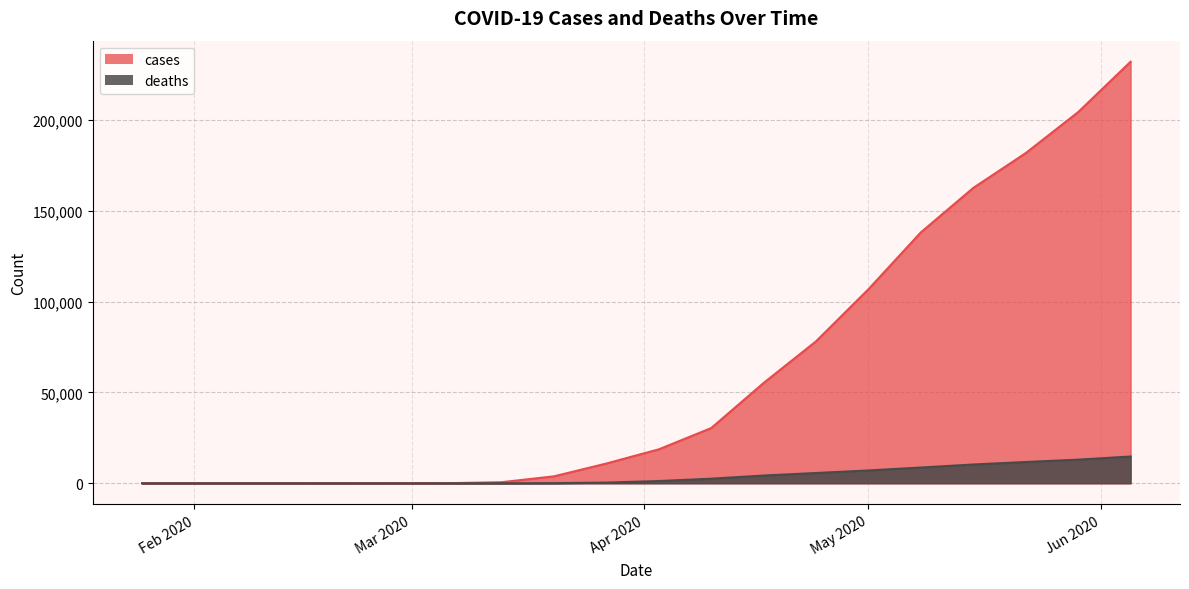

At 2020-03-20, list the series in order from largest to smallest.

cases, deaths